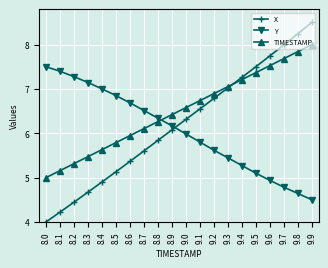

At how many categories does at least one series exceed 6?

20